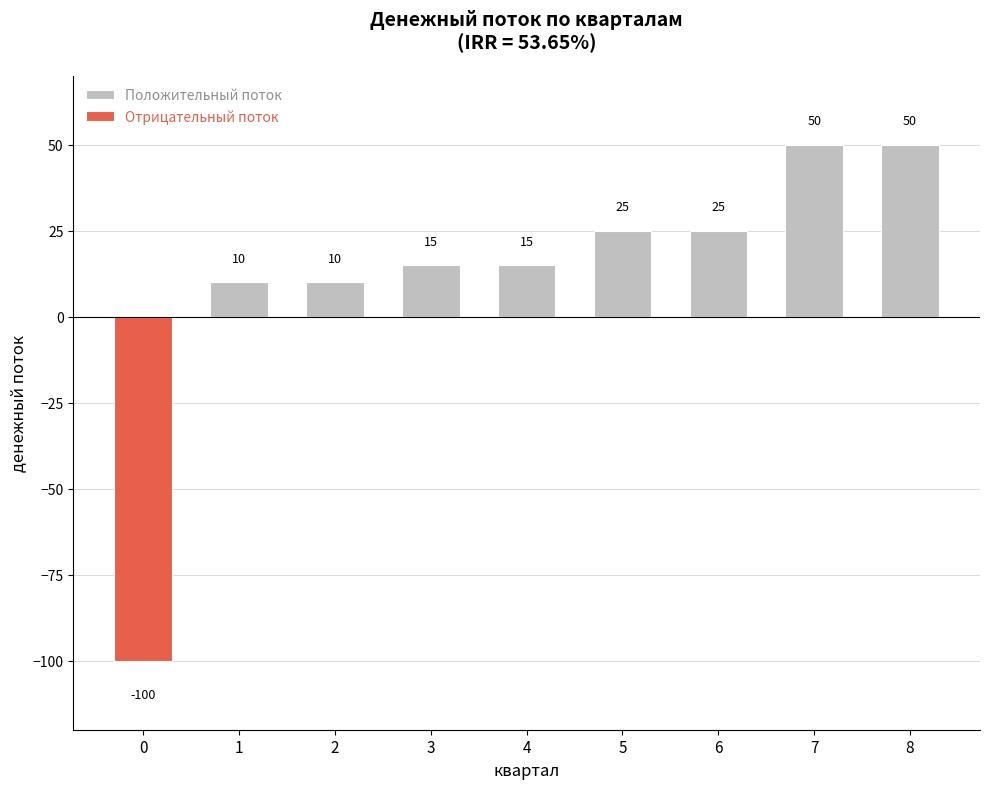

What are all the series names shown in the legend?

Положительный поток, Отрицательный поток